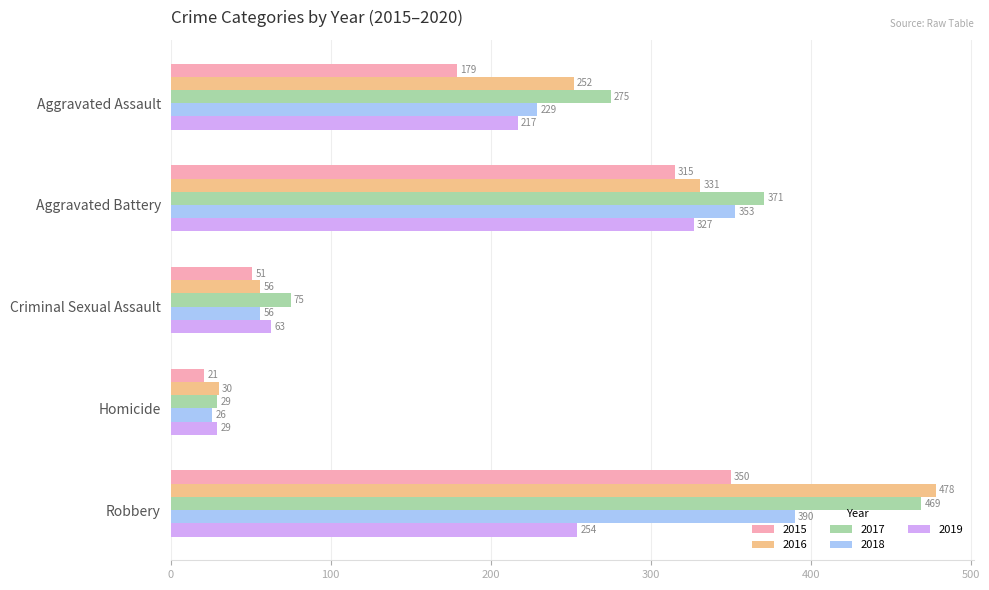

True or false: 2016 has a value of 252 at Aggravated Assault.

True